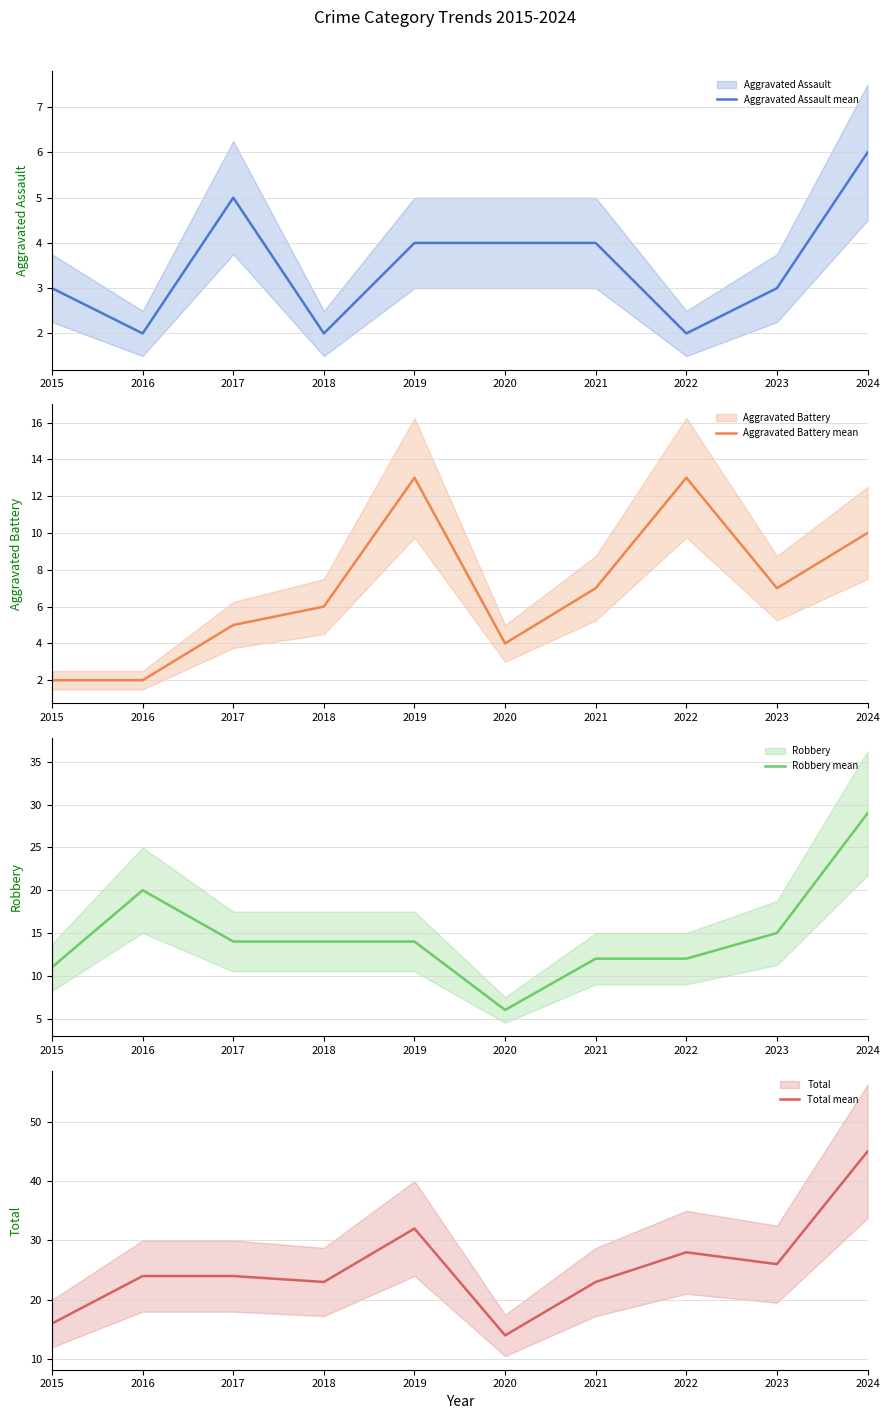

What is the spread (max minus min) of values at 2021?

19